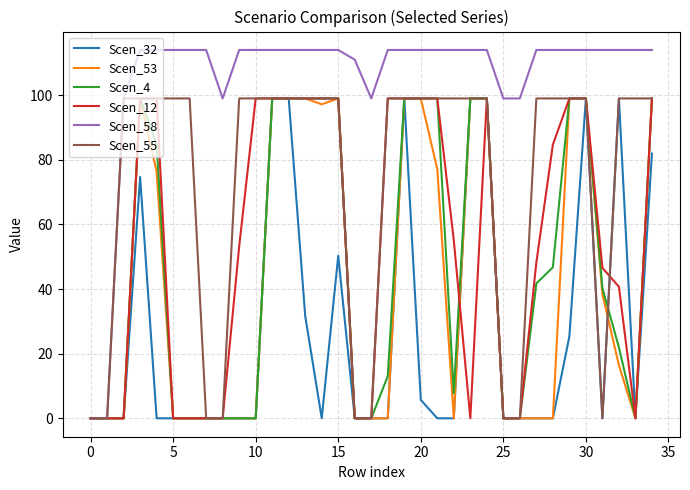

What is the maximum value for Scen_32?

99.0